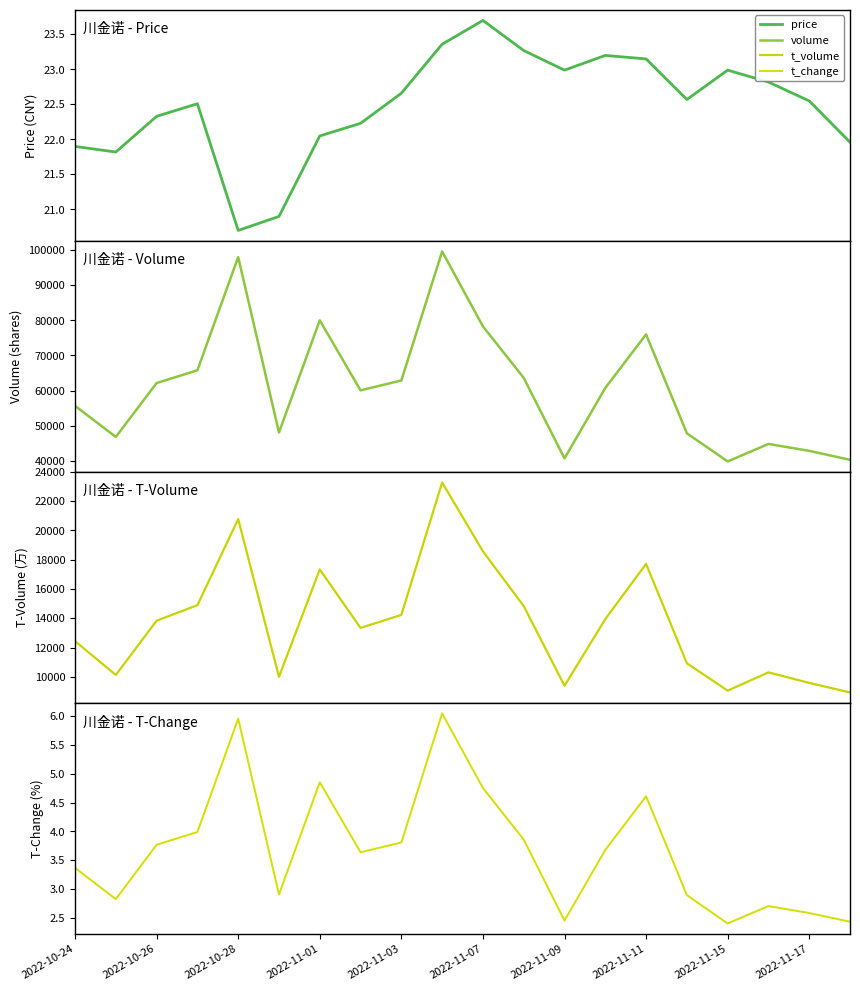

True or false: price and t_change cross at least once.

False